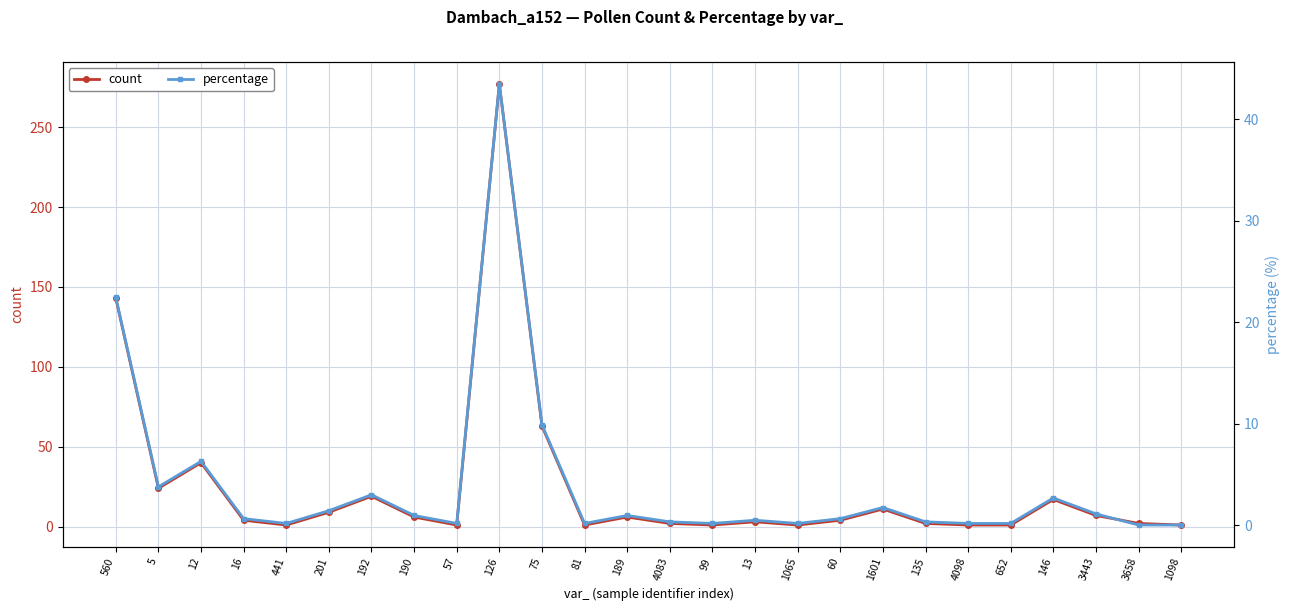

Which category has the highest value across all series?

126